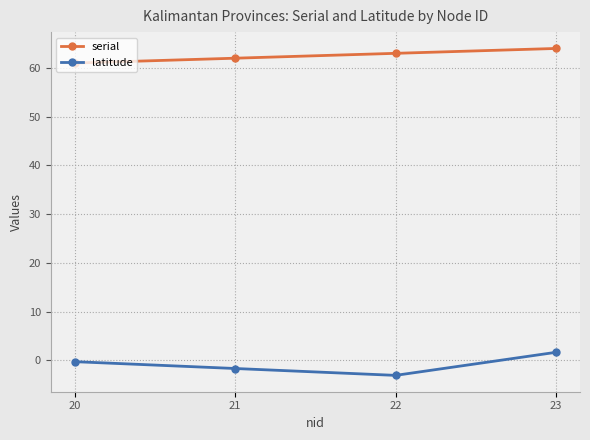

What is the difference between the maximum and minimum values in the latitude series?

4.7